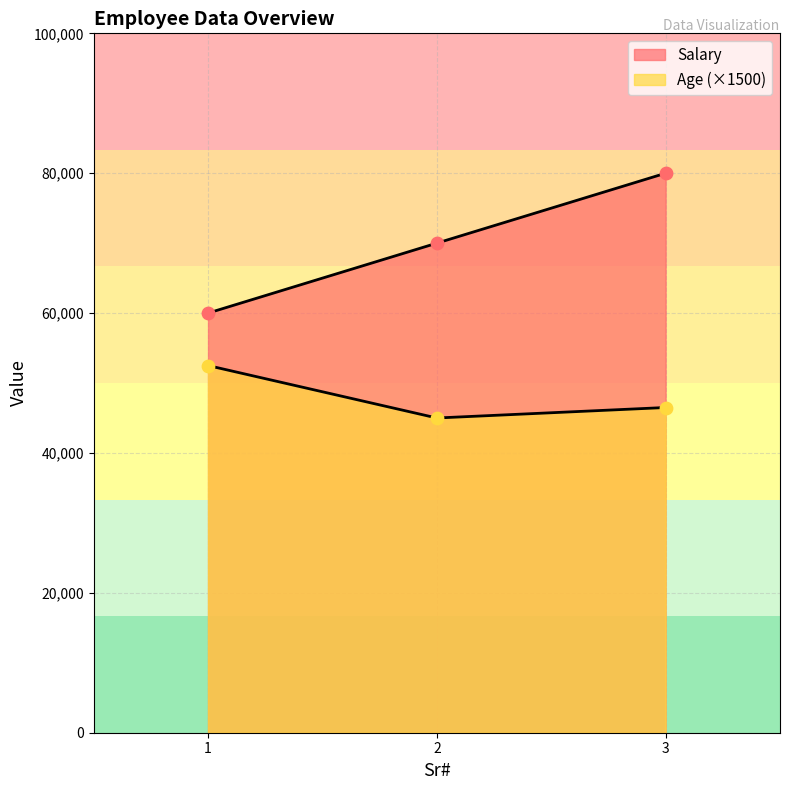

What are all the series names shown in the legend?

Salary, Age